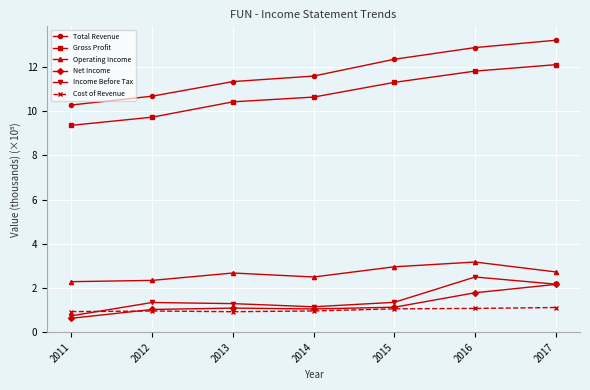

Is this an area chart (filled region under the line)?

No